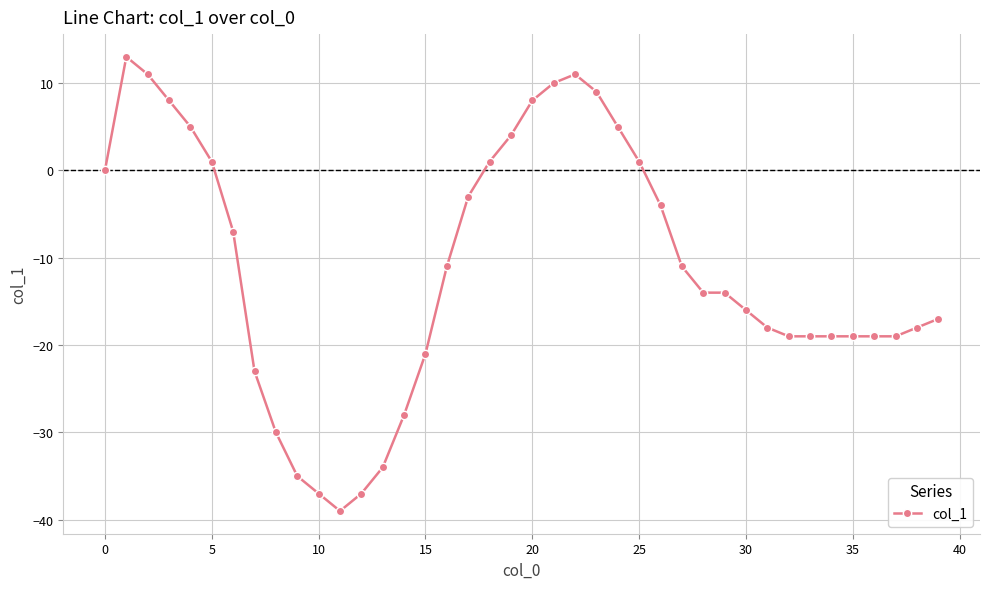

What is the greatest value displayed?

13